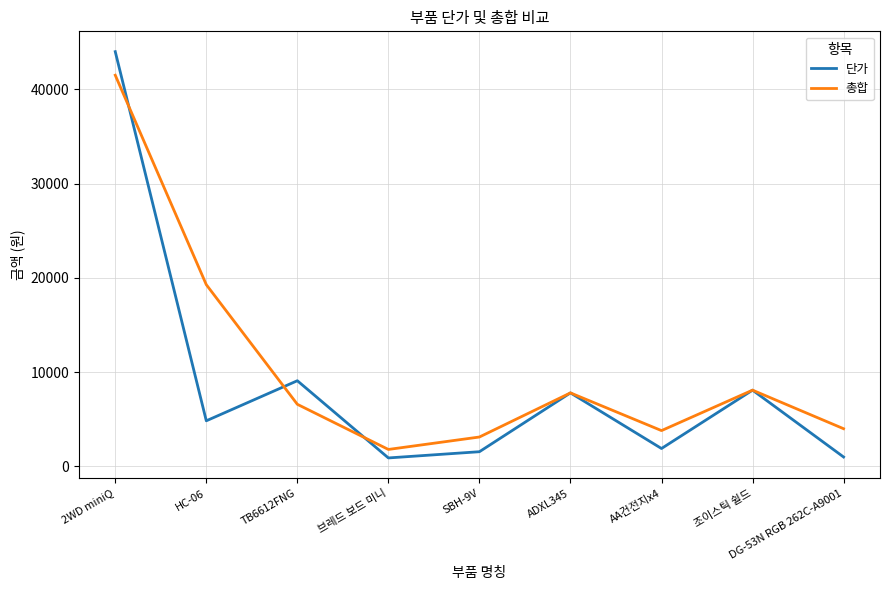

The value of 단가 at TB6612FNG is 4875. True or false?

False